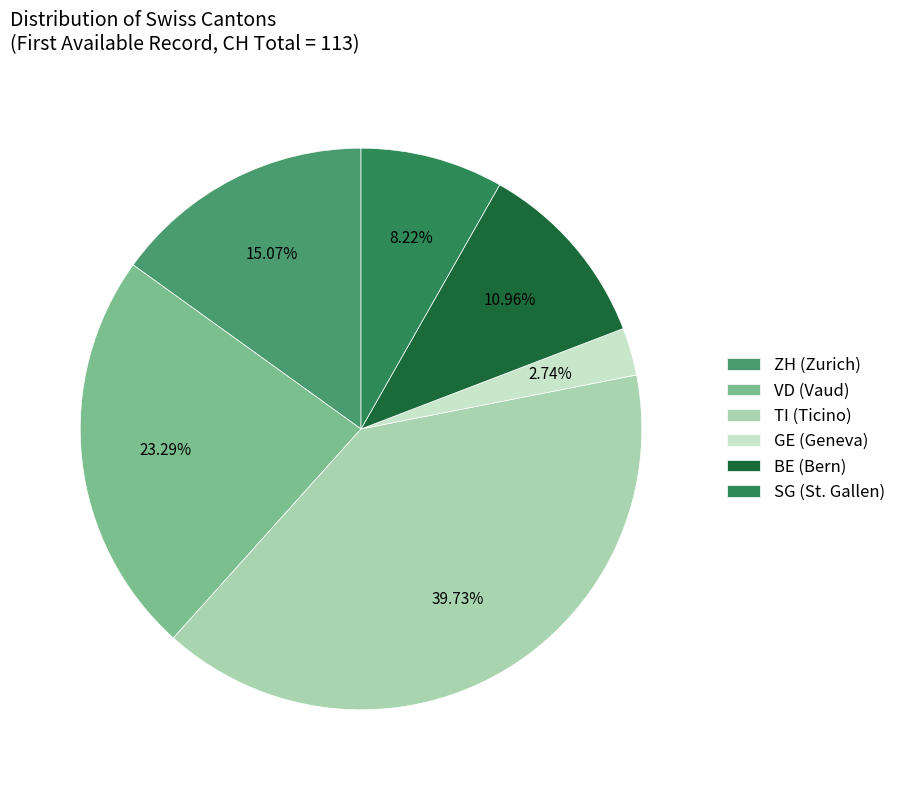

Does ZH represent more than half of the total?

No